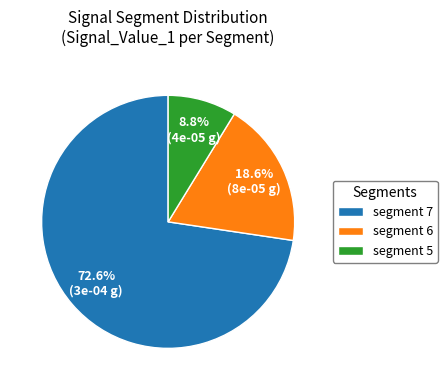

Does segment 5 represent more than half of the total?

No